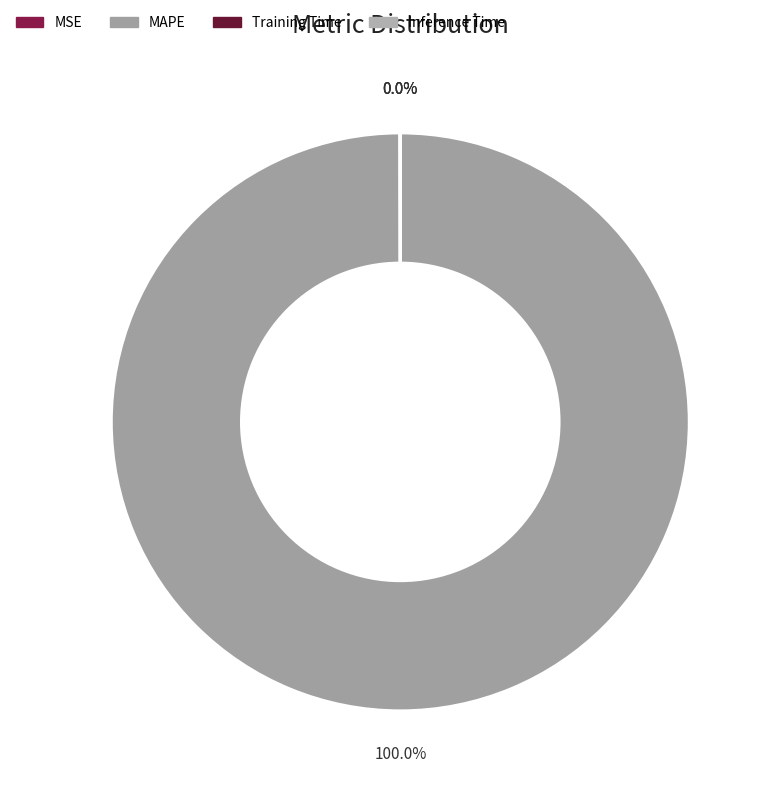

Combined, do MAPE and MSE account for over 50%?

Yes